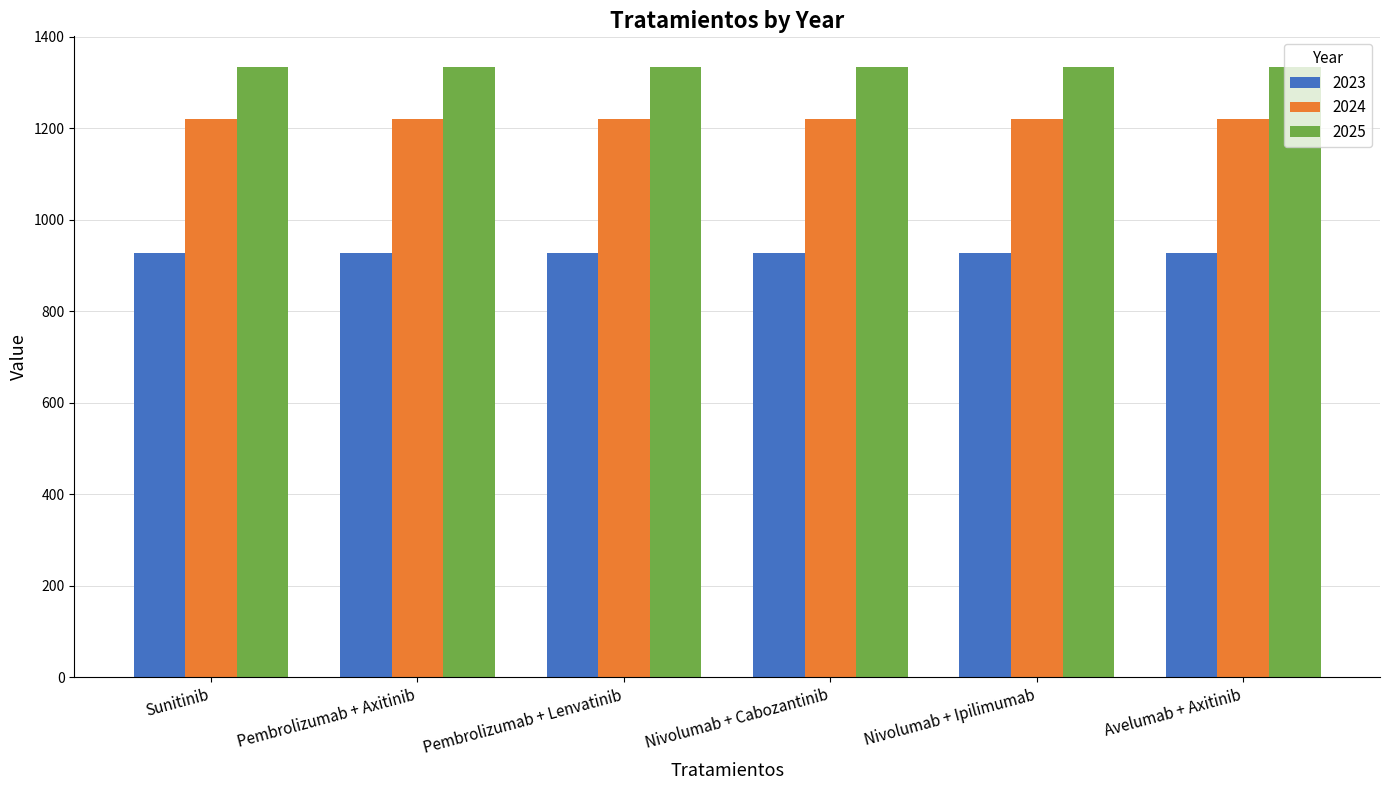

Reading left to right, list all the values displayed in this chart.

2023: Sunitinib=928.4	Pembrolizumab + Axitinib=928.4	Pembrolizumab + Lenvatinib=928.4	Nivolumab + Cabozantinib=928.4	Nivolumab + Ipilimumab=928.4	Avelumab + Axitinib=928.4
2024: Sunitinib=1219.7	Pembrolizumab + Axitinib=1219.7	Pembrolizumab + Lenvatinib=1219.7	Nivolumab + Cabozantinib=1219.7	Nivolumab + Ipilimumab=1219.7	Avelumab + Axitinib=1219.7
2025: Sunitinib=1334.5	Pembrolizumab + Axitinib=1334.5	Pembrolizumab + Lenvatinib=1334.5	Nivolumab + Cabozantinib=1334.5	Nivolumab + Ipilimumab=1334.5	Avelumab + Axitinib=1334.5